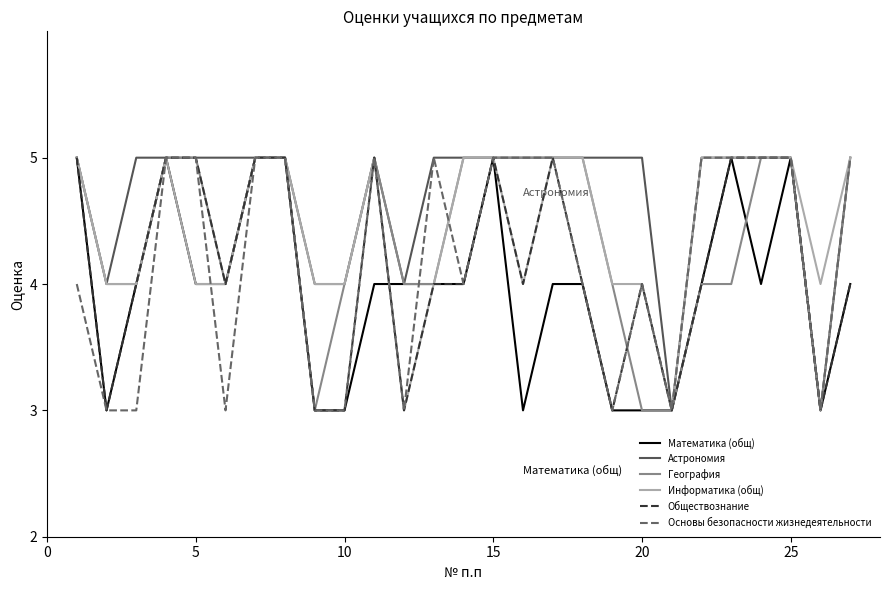

What is the average value of the Математика (общ) series?

4